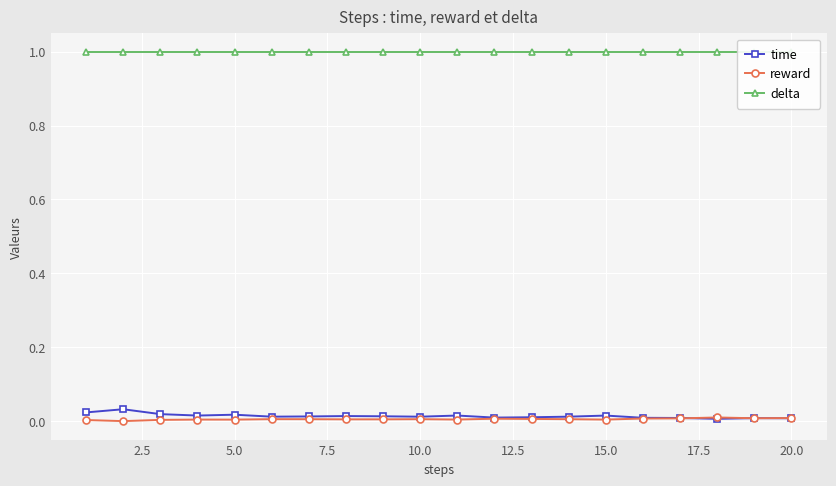

True or false: delta has more than 1 points higher than both neighbors.

False